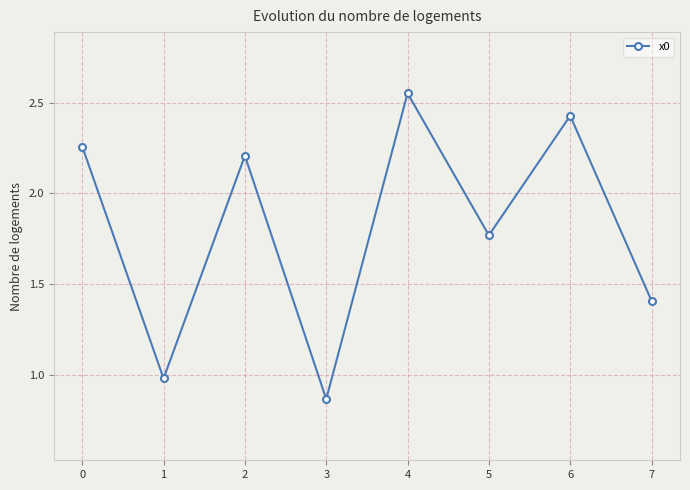

True or false: the data shows 0.8 at 6.

False